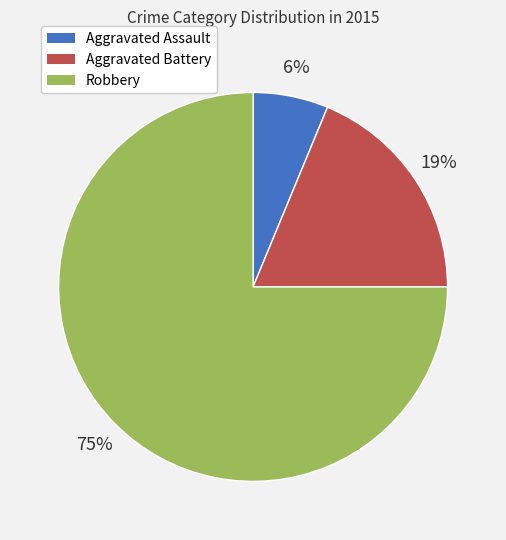

Which category has the smallest portion of the pie?

Aggravated Assault